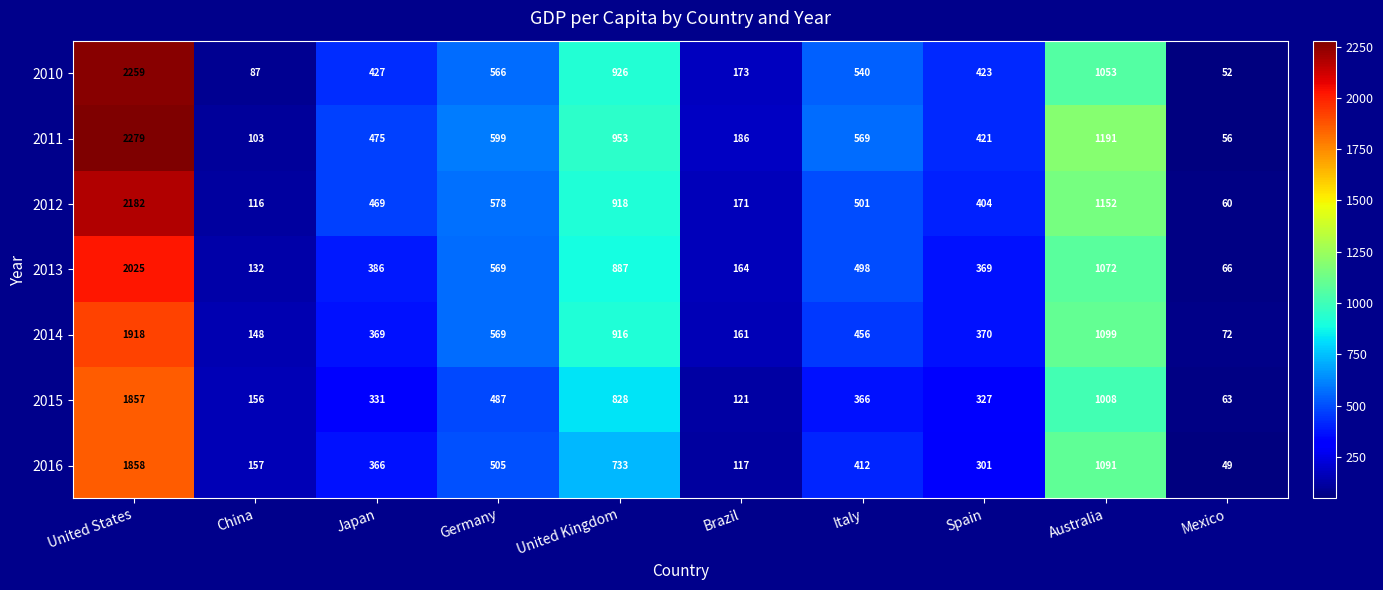

At how many categories does at least one series exceed 1665?

1